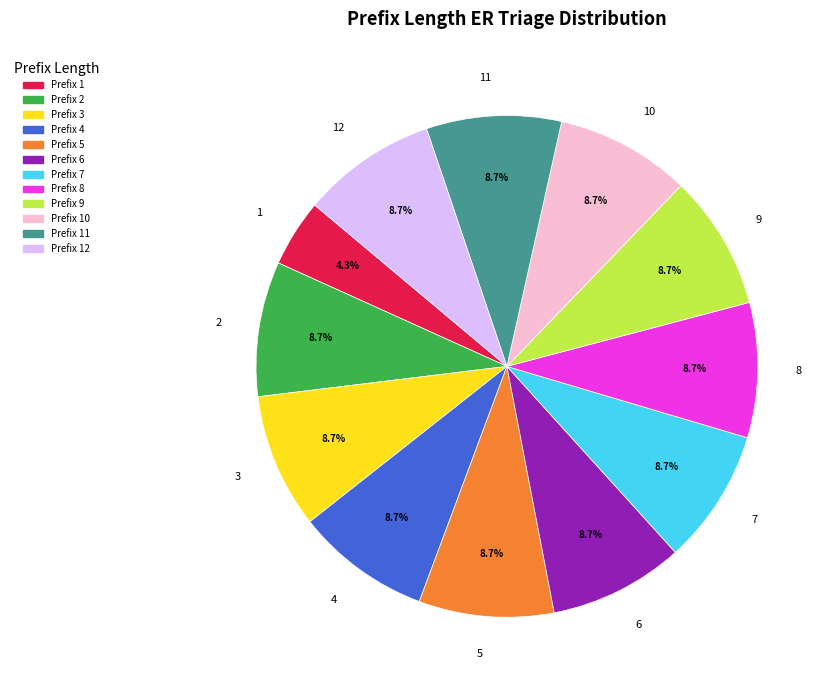

To the nearest percent, what percentage of the pie is 7?

9%